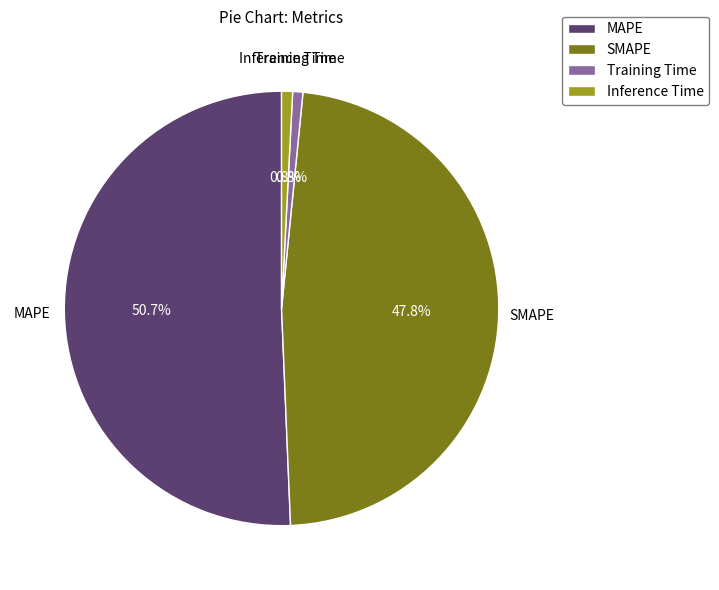

Count the number of slices in the pie.

4